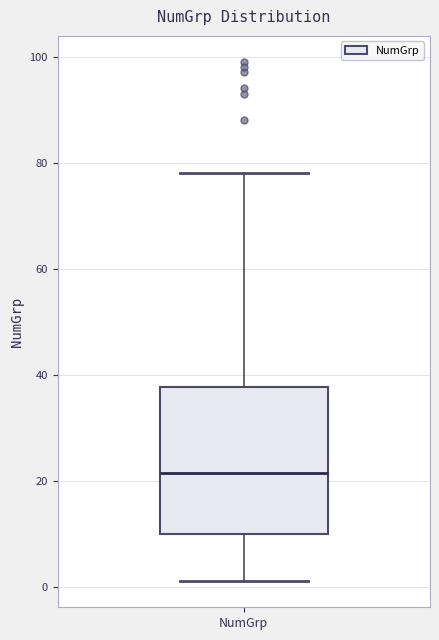

Where does the lower whisker of the box for NumGrp end on the y-axis? The values are not printed on the chart, so give them approximately, as read against the axis.

2